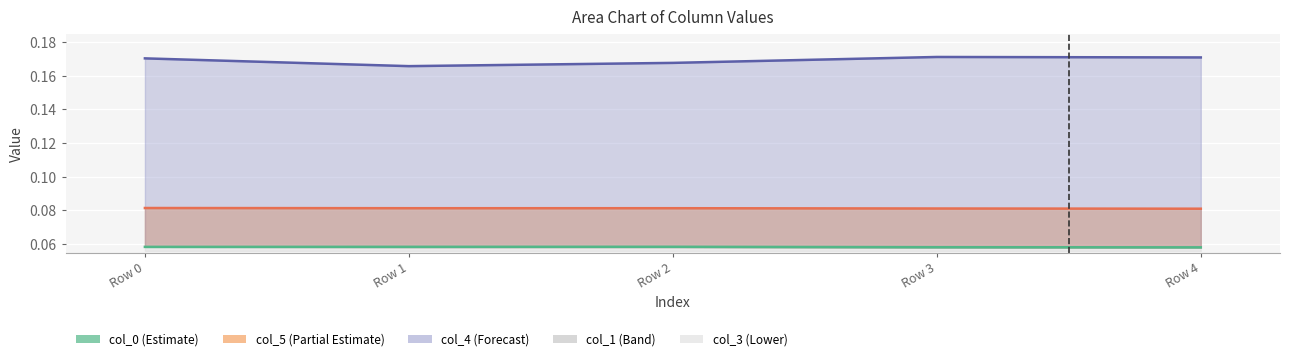

The value of col_4 at Row 2 is 0.1. True or false?

False